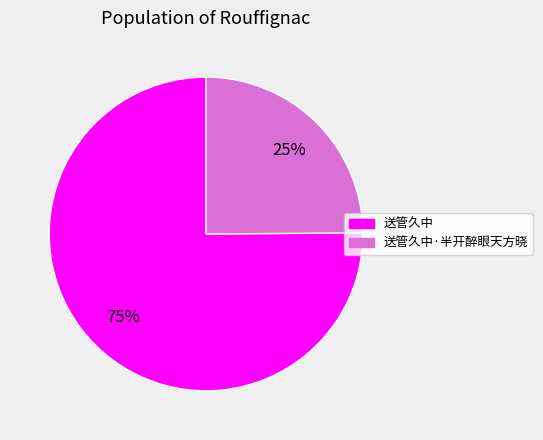

To the nearest percent, what is the difference between the largest and smallest slice percentages?

50%